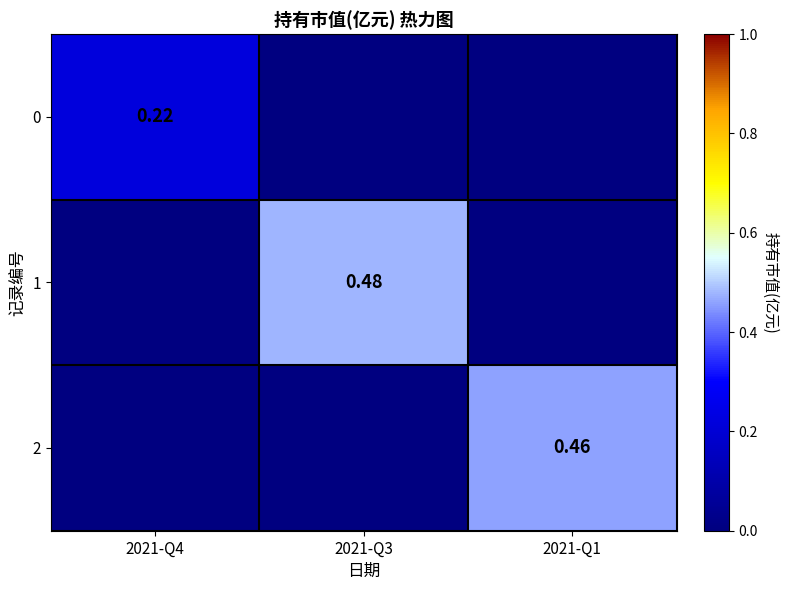

Is the value of 0 at 2021-Q4 greater than the value of 1 at 2021-Q3?

No